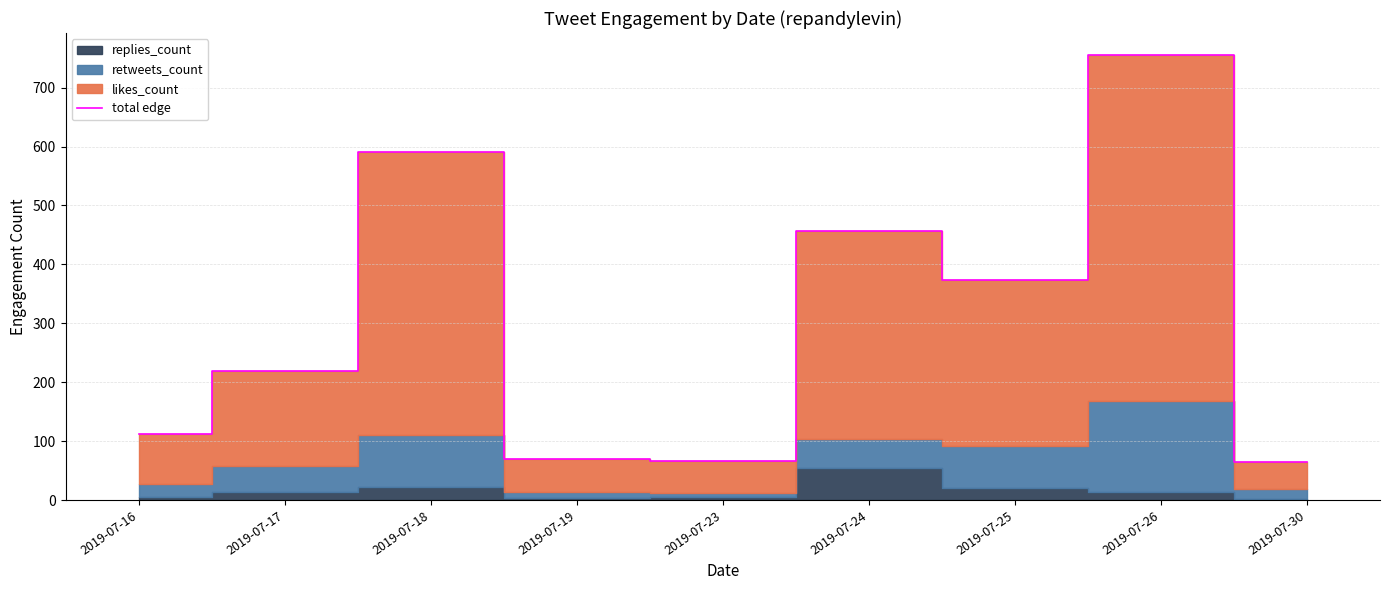

List the labels in order of value, largest first.

2019-07-26, 2019-07-18, 2019-07-24, 2019-07-25, 2019-07-17, 2019-07-16, 2019-07-19, 2019-07-23, 2019-07-30